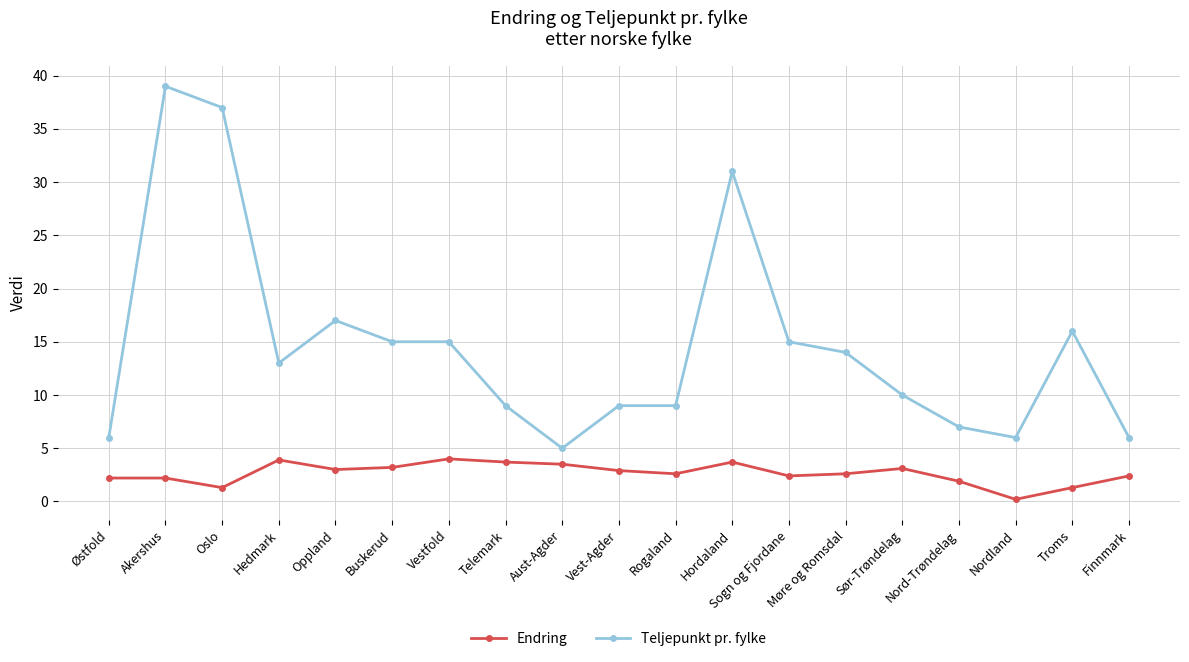

True or false: Endring has more than 2 interior local peaks.

True